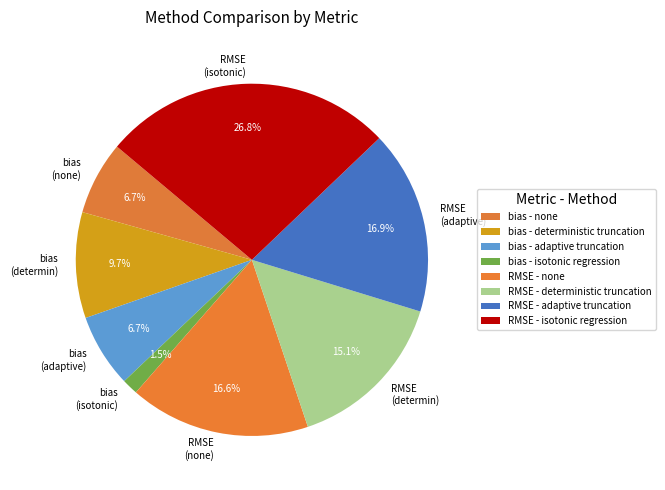

How many slices are in this pie chart?

8